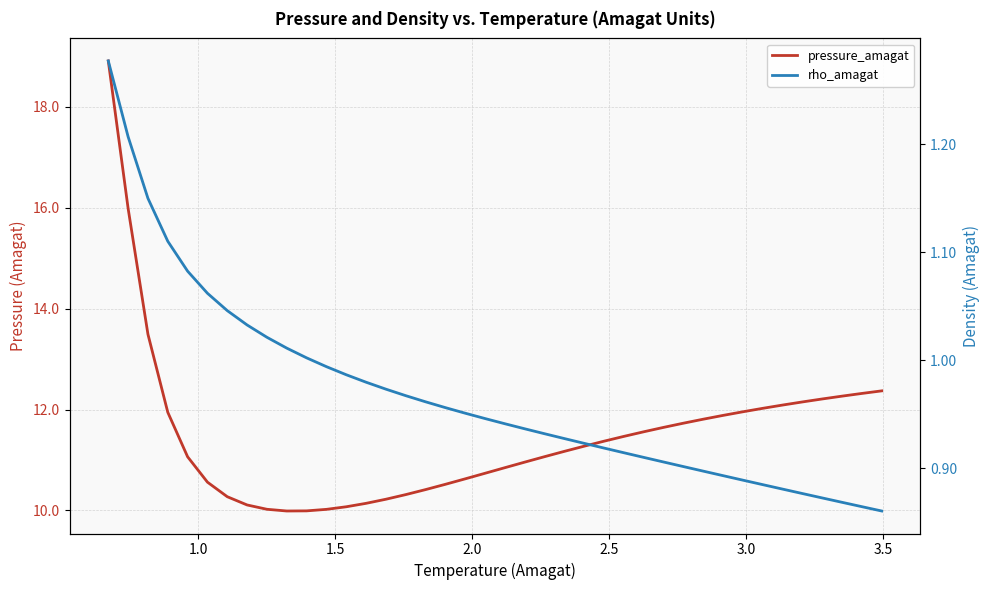

True or false: rho_amagat has more than 2 interior local peaks.

False